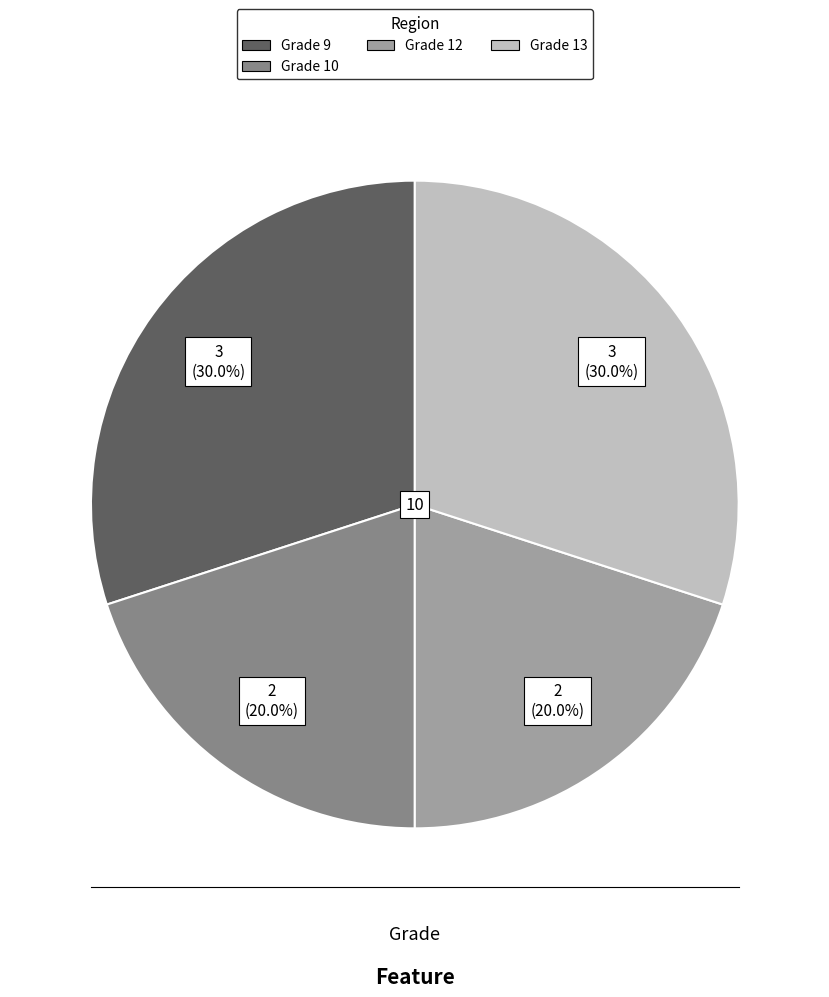

To the nearest percent, what is the difference between the largest and smallest slice percentages?

10%